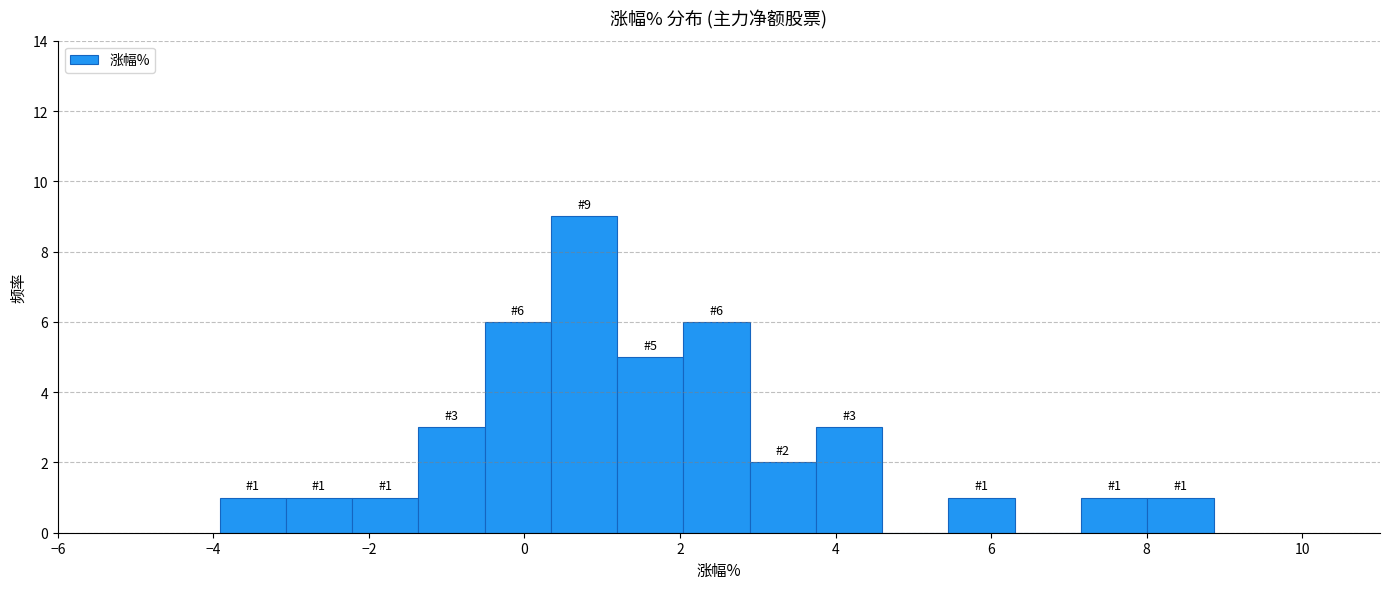

Over which range of the x-axis is the bar tallest?

0.4 to 1.2